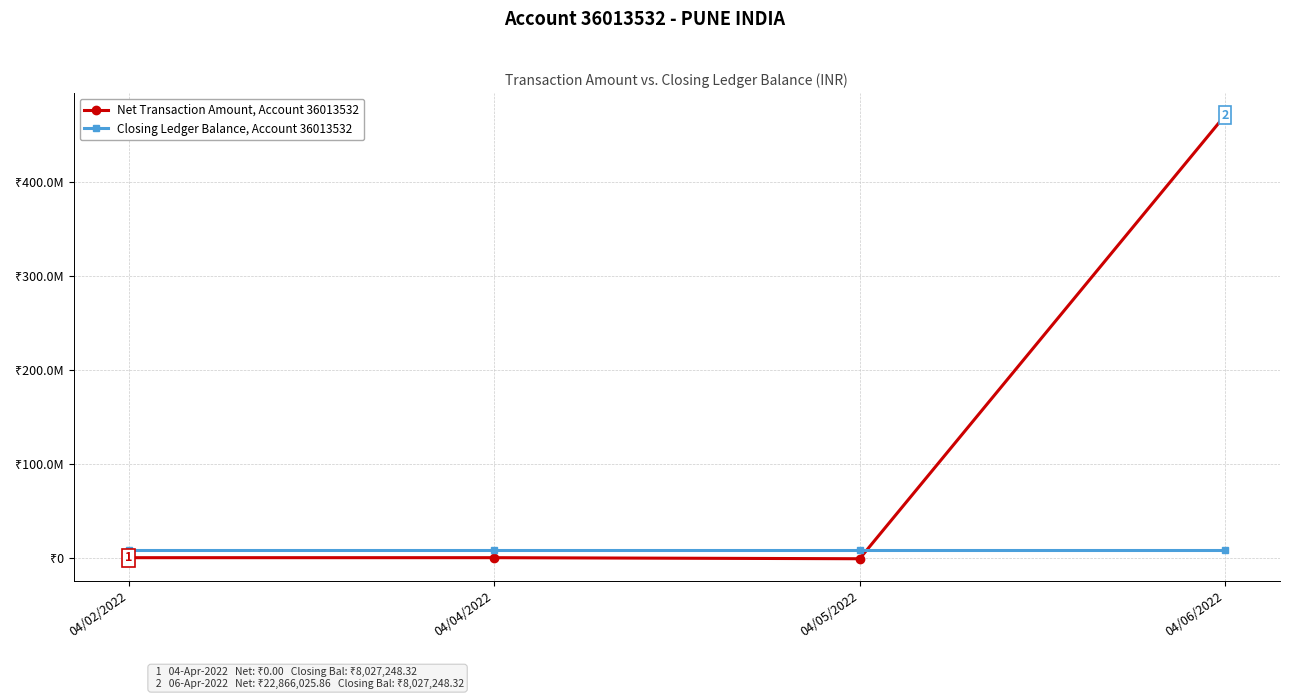

The Closing Ledger Balance, Account 36013532 series shows 5278984.7 at 04/02/2022. True or false?

False